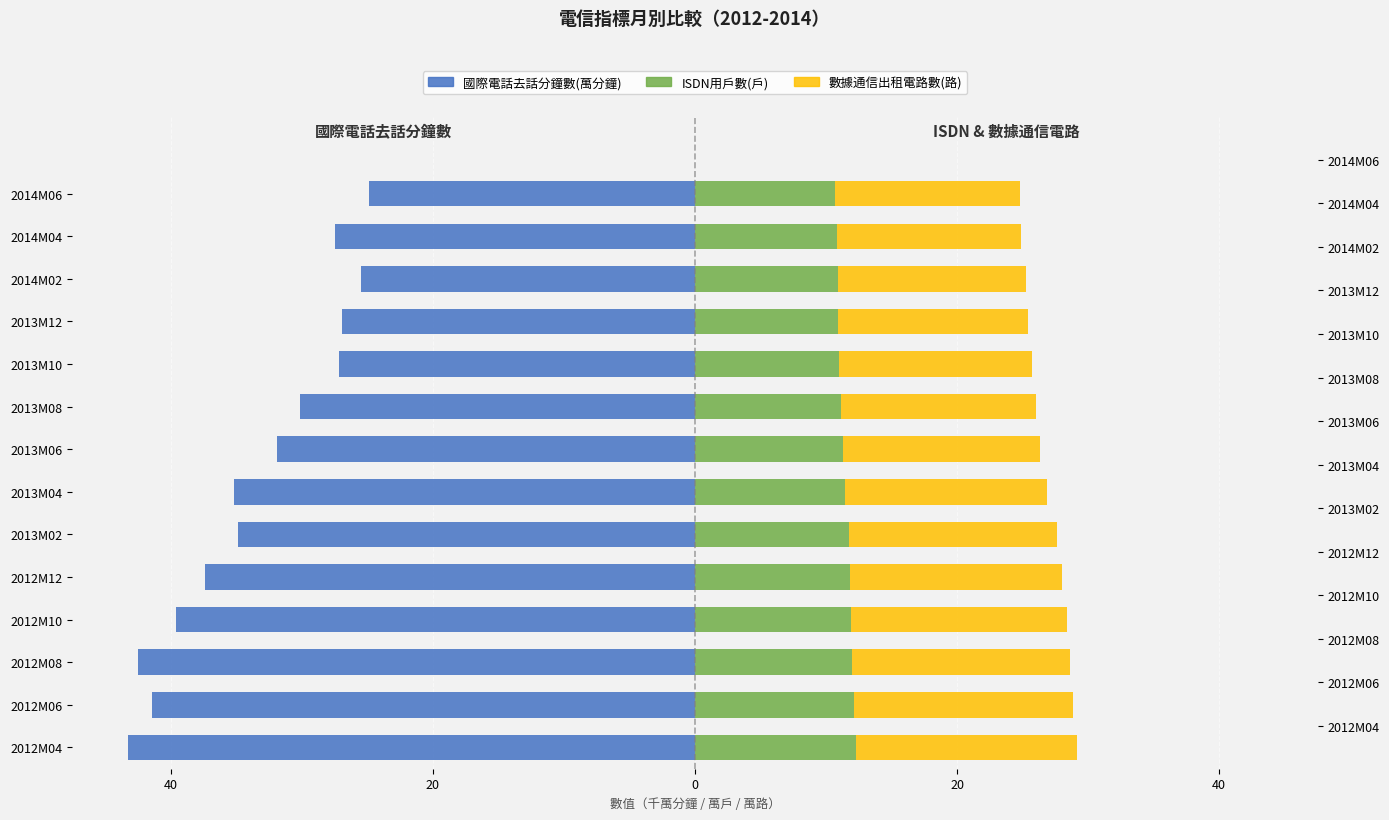

What are all the series names shown in the legend?

國際電話去話分鐘數(萬分鐘), ISDN用戶數(戶), 數據通信出租電路數(路)